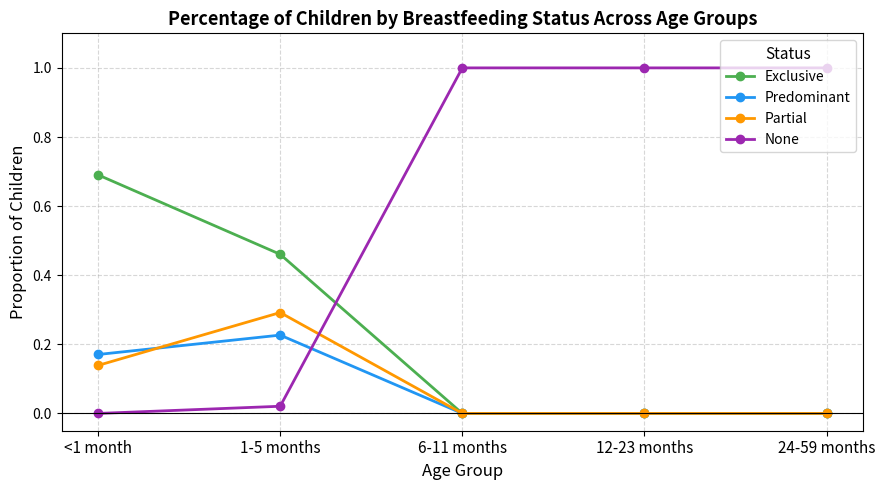

Where is the first local maximum for Predominant?

1-5 months